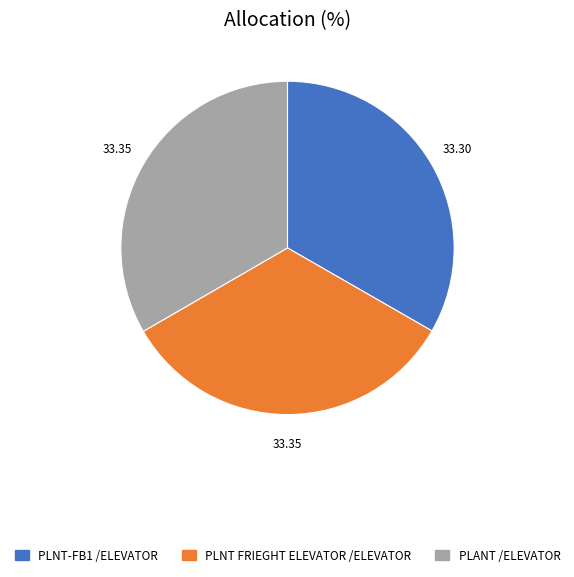

The PLANT /ELEVATOR slice represents 33% of the pie. True or false?

True